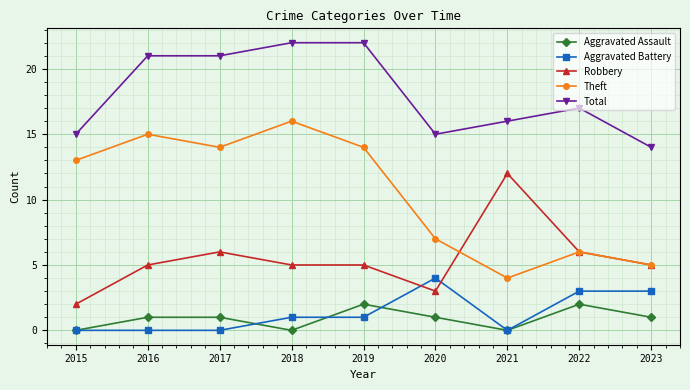

How many data points in Aggravated Battery are less than 1?

4